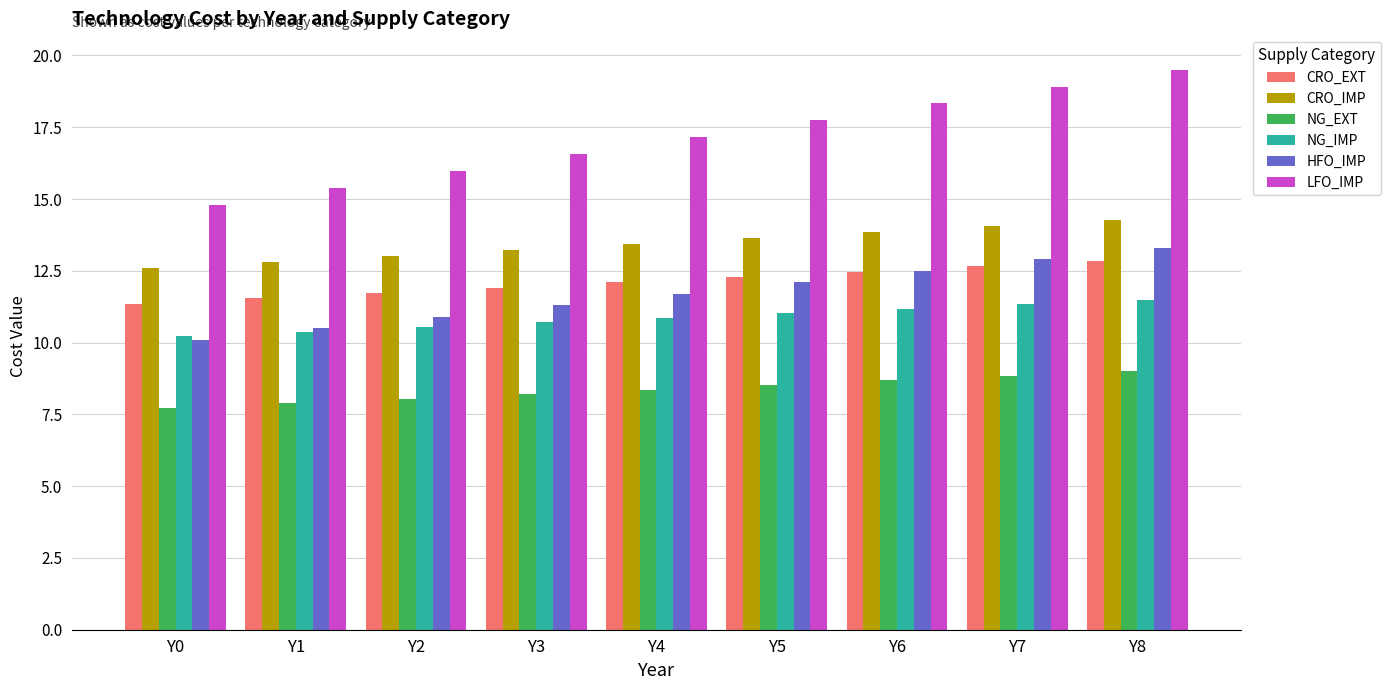

Which label corresponds to the largest value in the chart?

Y8